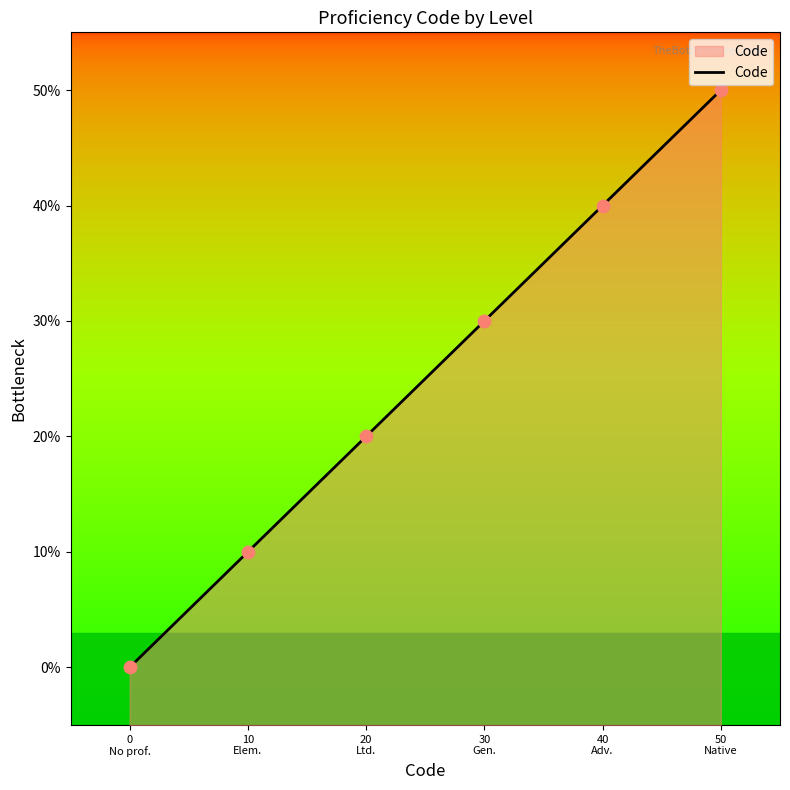

Which has a higher value, 30
Gen. or 20
Ltd.?

30
Gen.